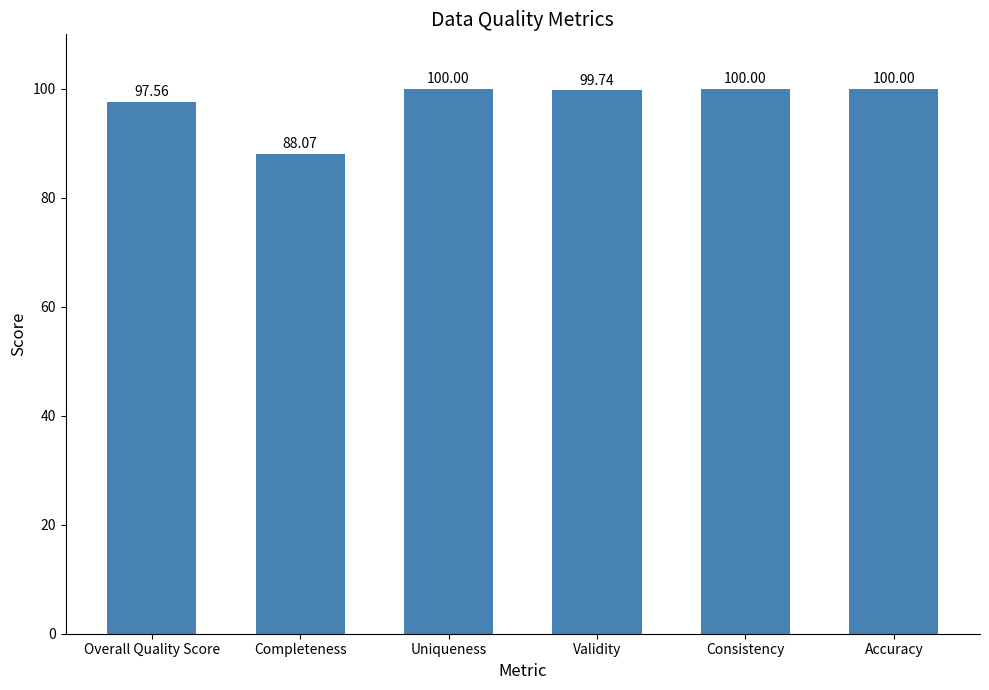

What is the sum of the values at Overall Quality Score and Validity?

197.3